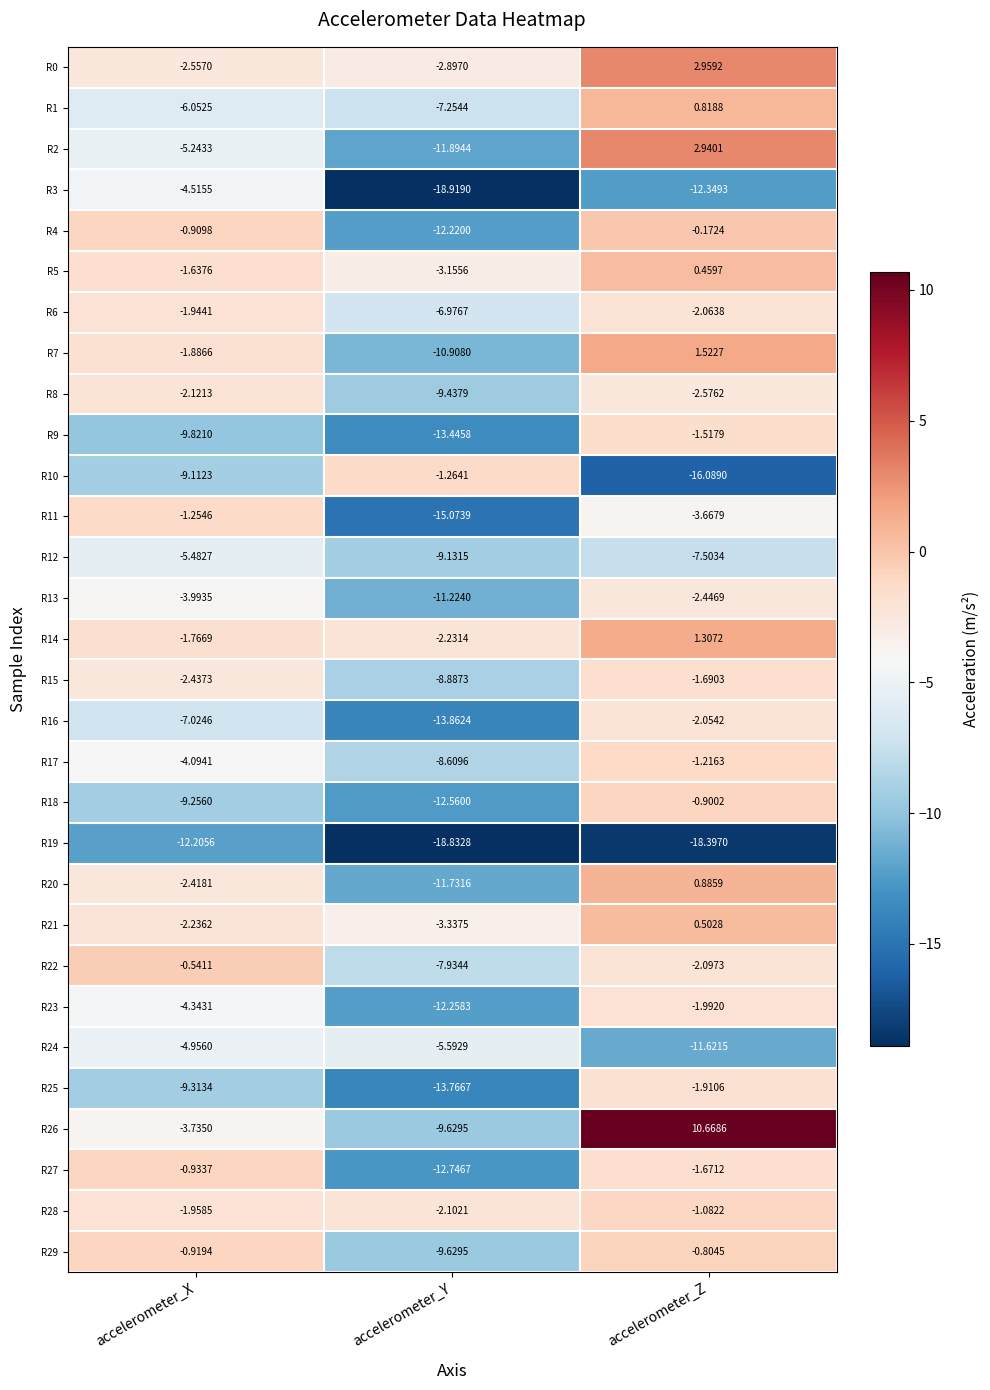

Which category has the lowest value across all series?

accelerometer_Y